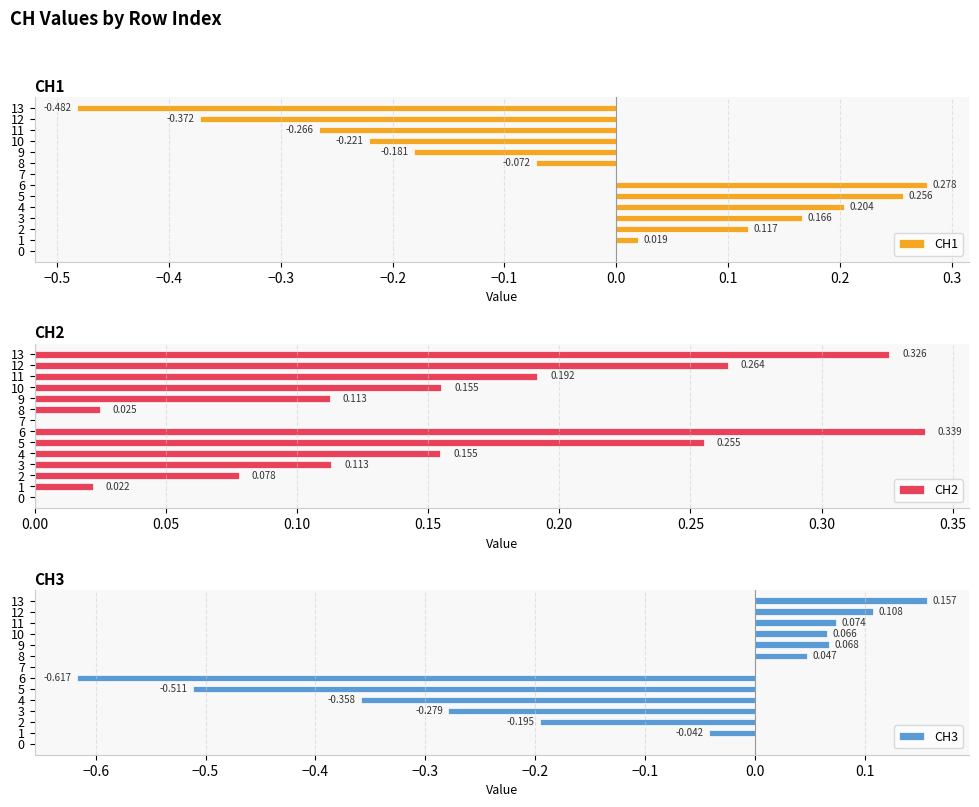

Between 2 and 12, which series saw the biggest shift?

CH1